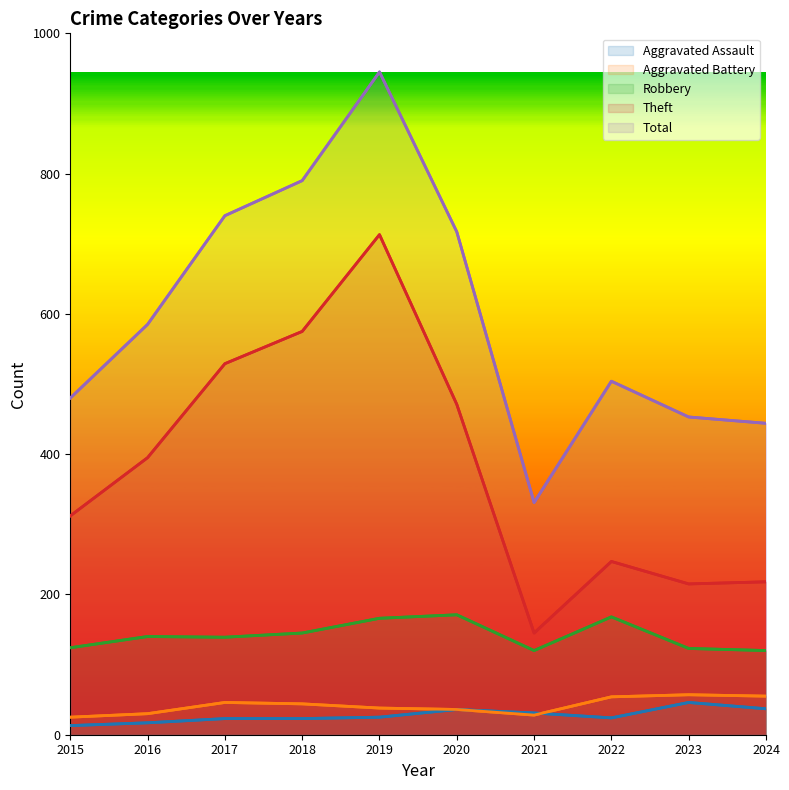

What is the approximate value of Theft at 2015?

312